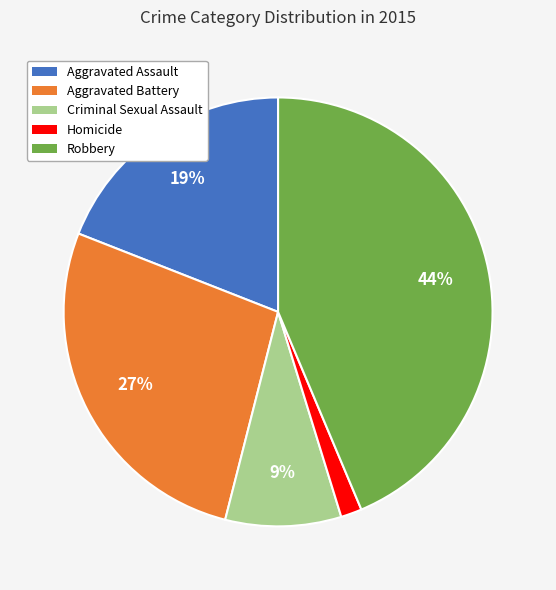

Does Aggravated Assault account for over 50% of the chart?

No